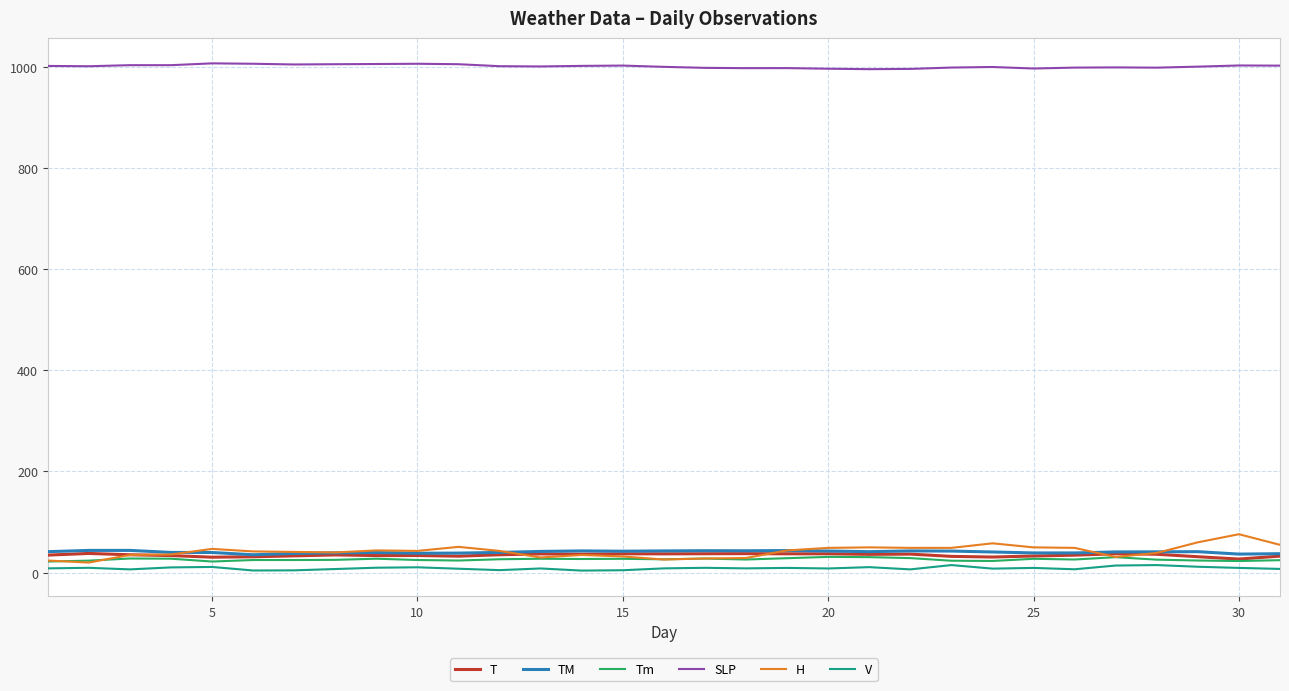

True or false: T has more than 1 points higher than both neighbors.

True